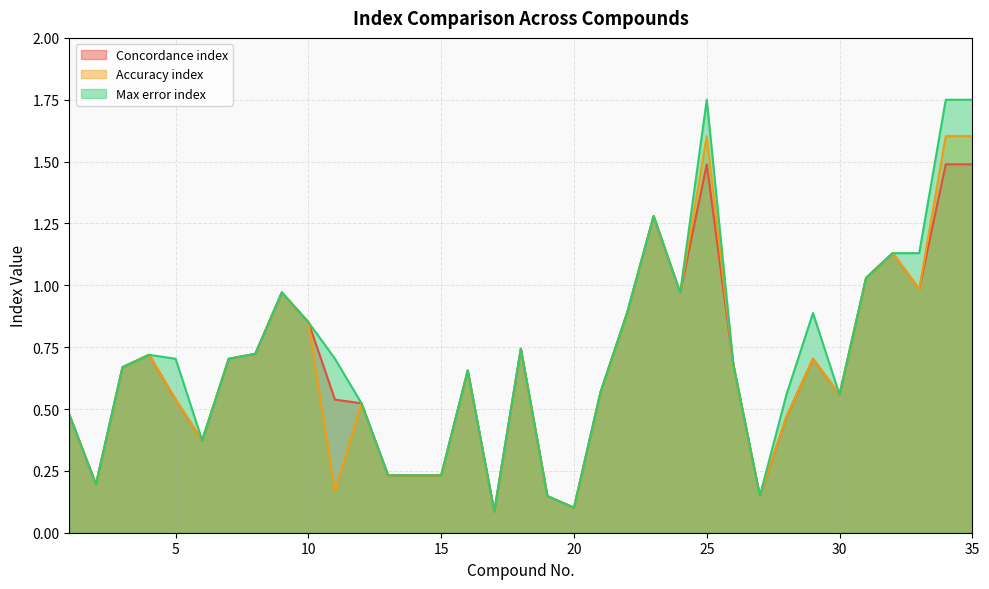

True or false: Concordance index has more than 2 interior local peaks.

True